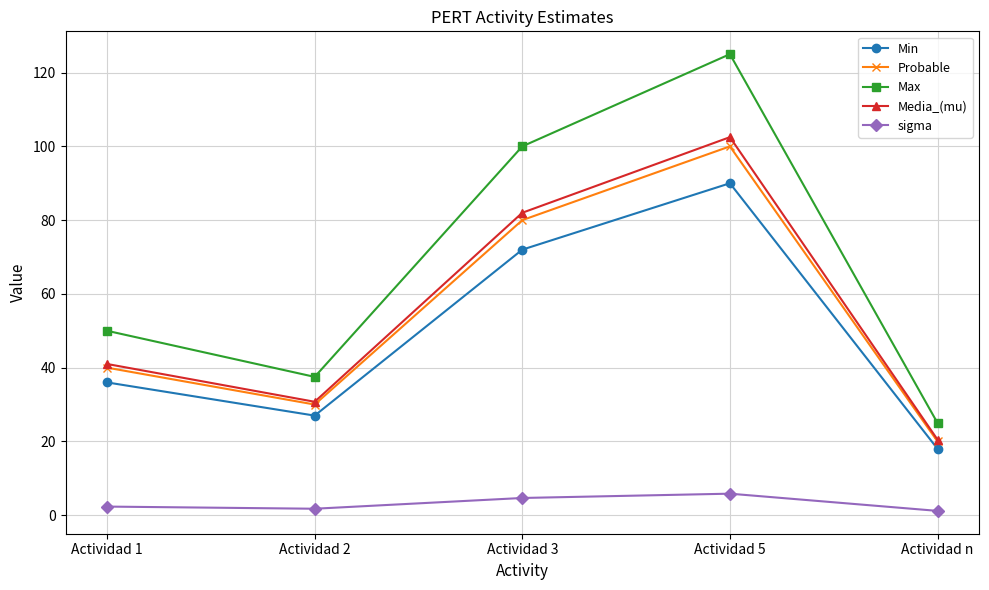

True or false: Probable and Min intersect in this chart.

False